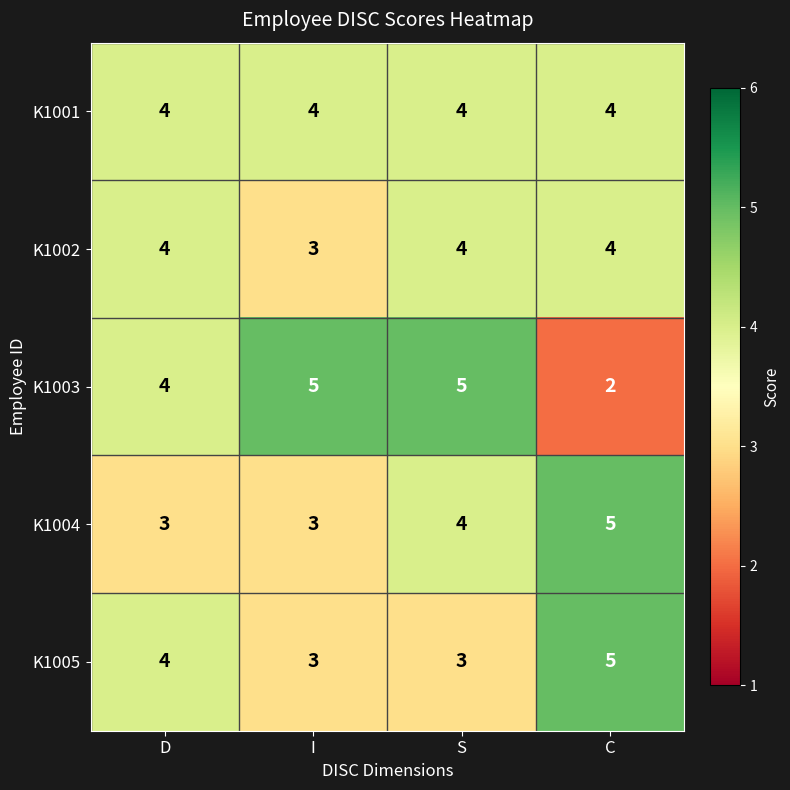

What is the average value of the K1002 series?

4